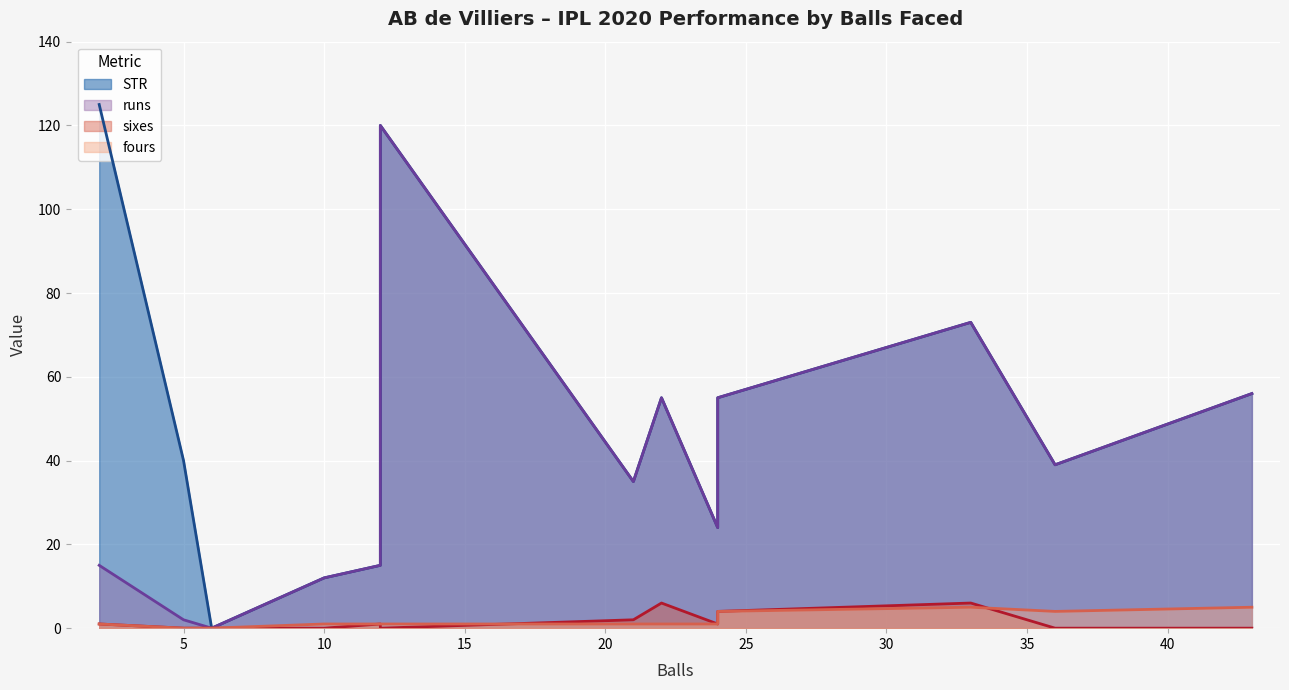

What value does the sixes series have at 22?

6